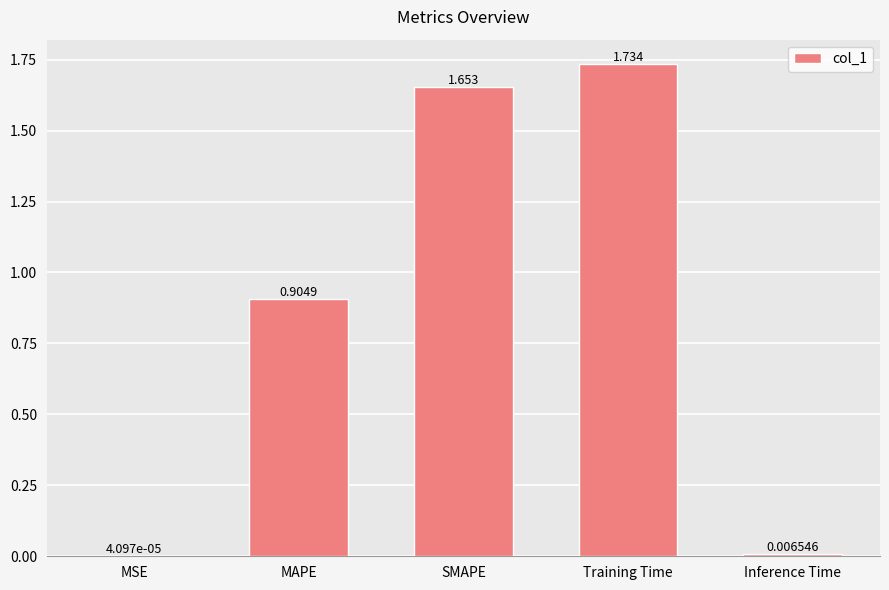

Are the bars grouped side by side (vs. stacked)?

No